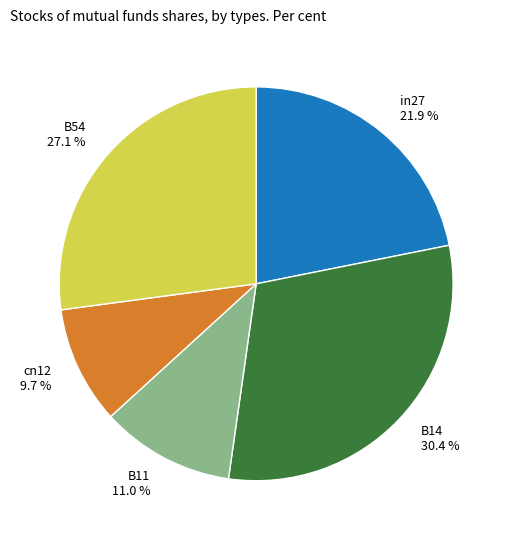

Rank the categories by value from highest to lowest.

B14, B54, in27, B11, cn12